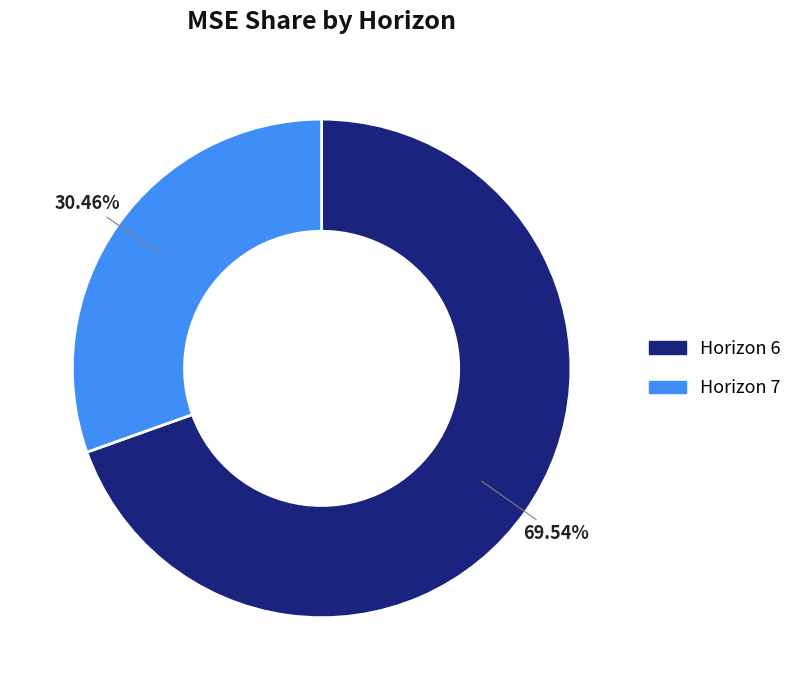

Count the number of slices in the pie.

2